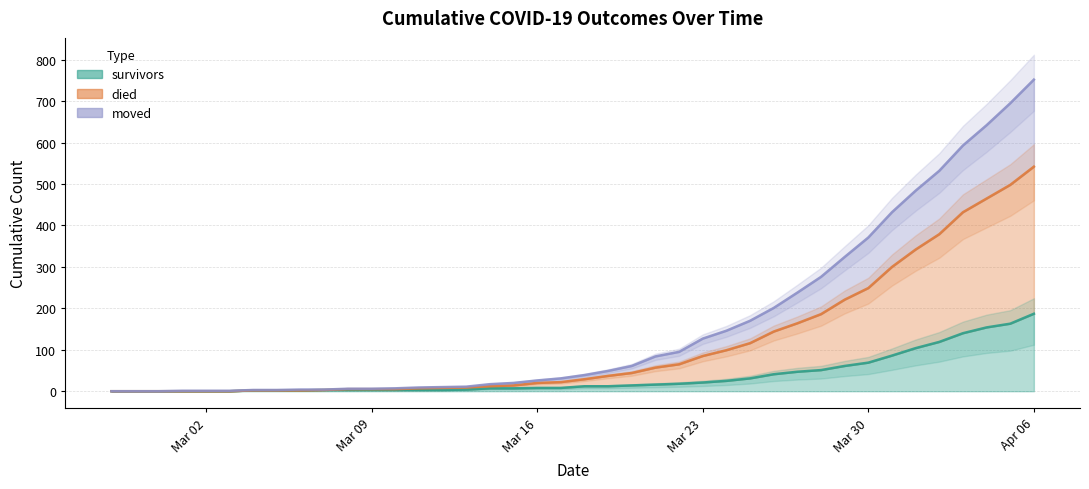

Is it true that died equals 4 at 2020-03-06?

True